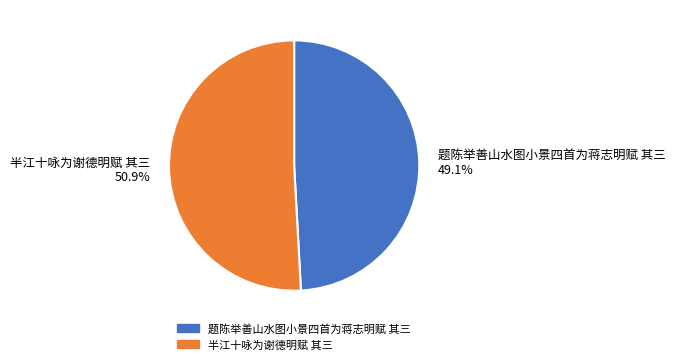

What portion of the pie excludes 题陈举善山水图小景四首为蒋志明赋 其三?

50.9%